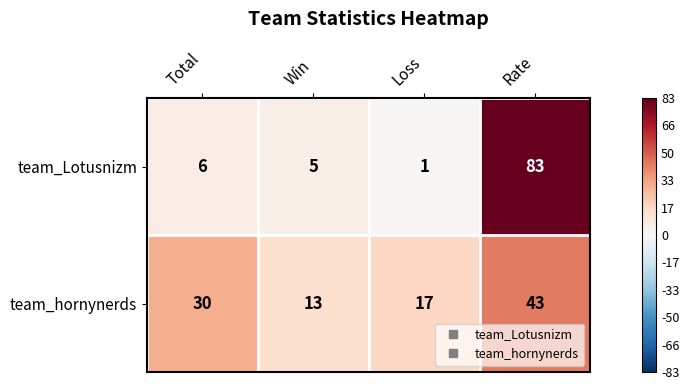

Reading right to left, list all the values displayed in this chart.

team_Lotusnizm: 83	1	5	6
team_hornynerds: 43	17	13	30